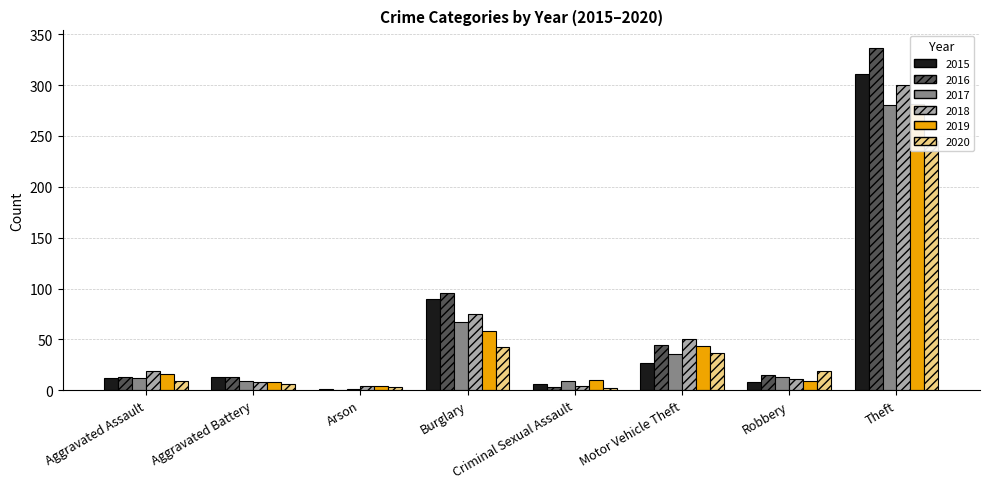

Where does the 2017 series first go above 13?

Burglary